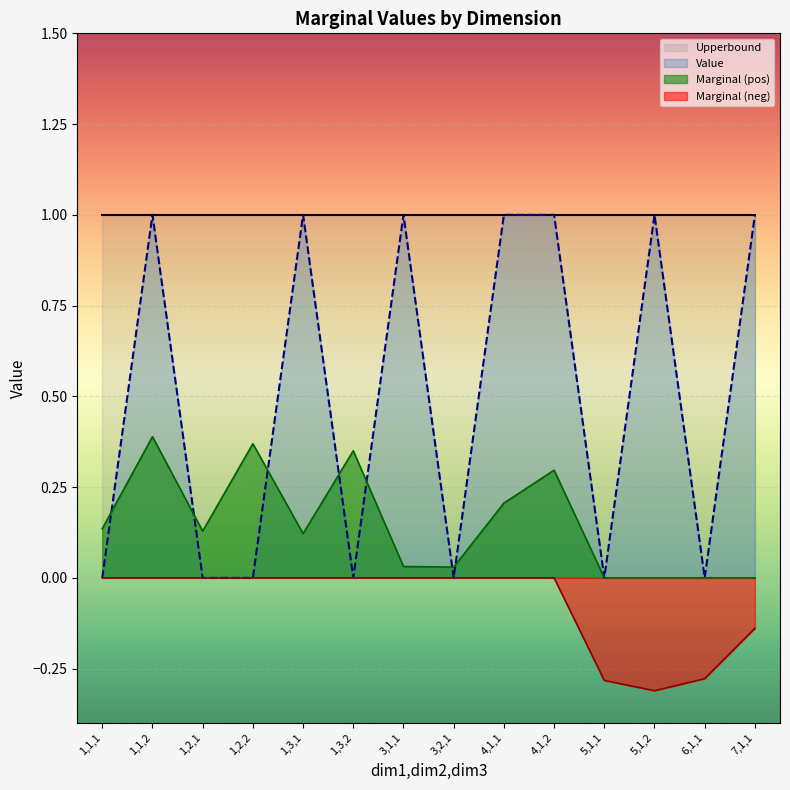

Between which two adjacent categories do Value and Marginal_pos first intersect?

1,1,1 and 1,1,2